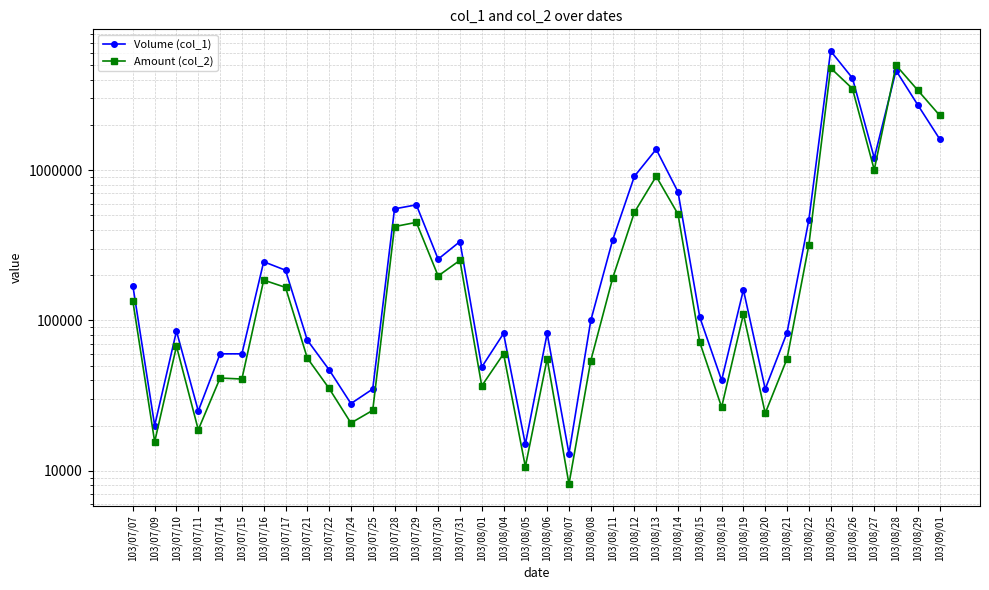

The Amount (col_2) series shows 35320 at 103/07/22. True or false?

True